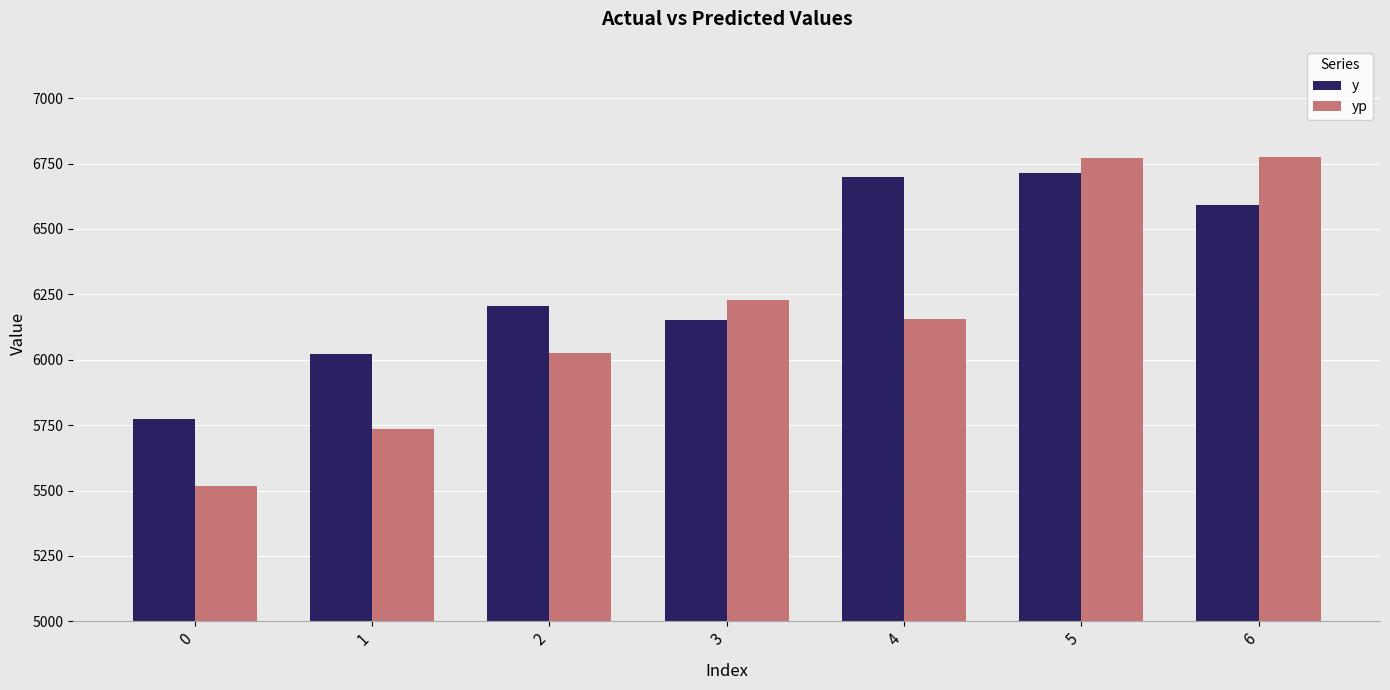

What is the minimum value shown in the chart?

5519.3